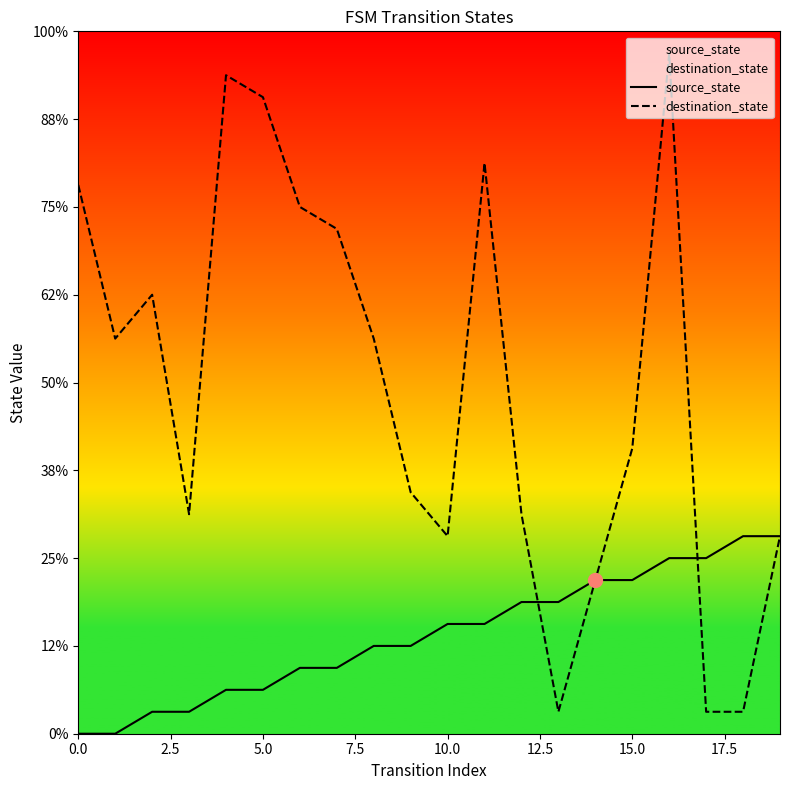

True or false: destination_state has a value of 30 at 5.0.

False